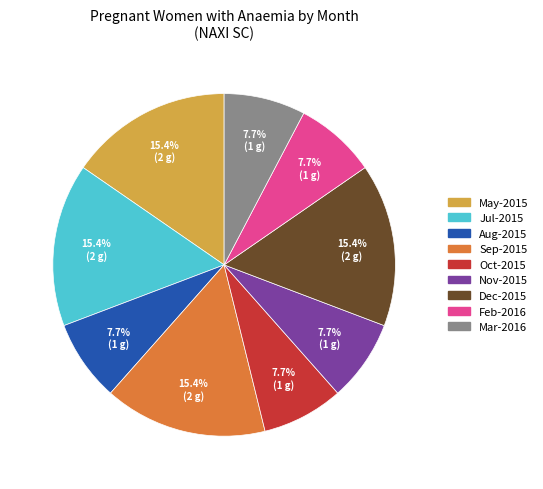

How many segments does this pie chart have?

9